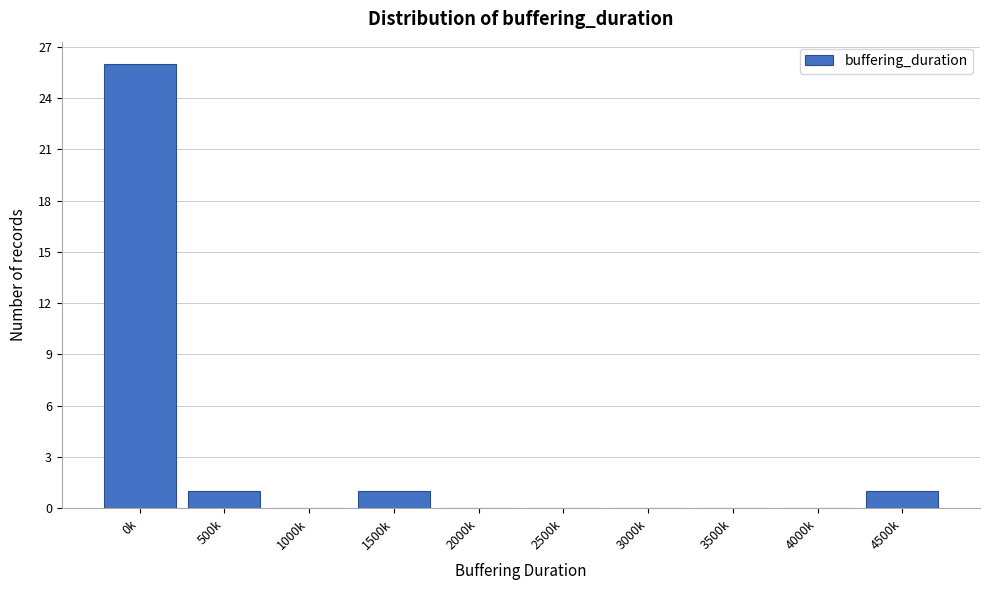

Reading left to right, transcribe all the data shown in this chart.

0k=26	500k=1	1000k=0	1500k=1	2000k=0	2500k=0	3000k=0	3500k=0	4000k=0	4500k=1